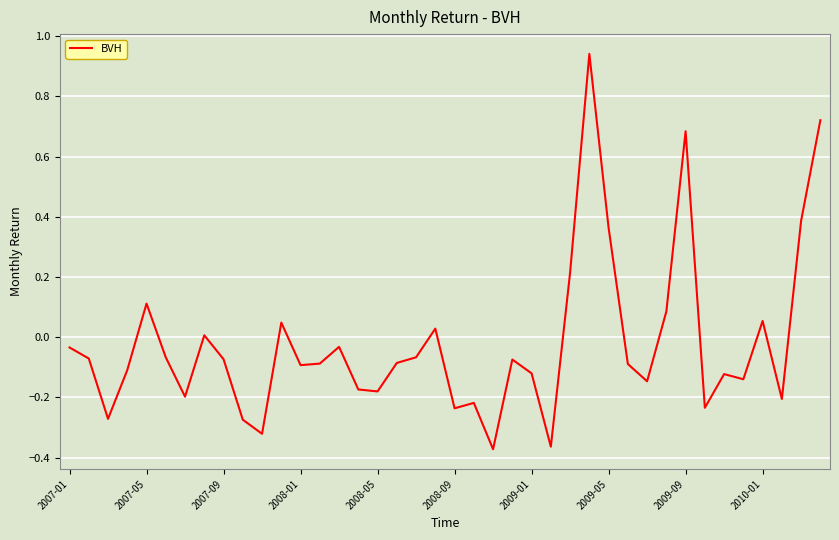

Does the chart display data point markers on the line(s)?

No